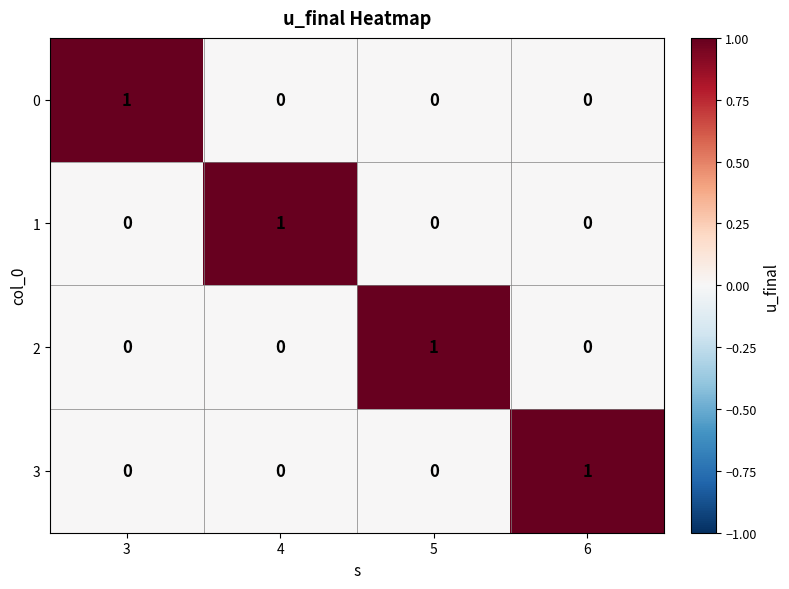

Is the value of 2 at 3 greater than the value of 0 at 3?

No